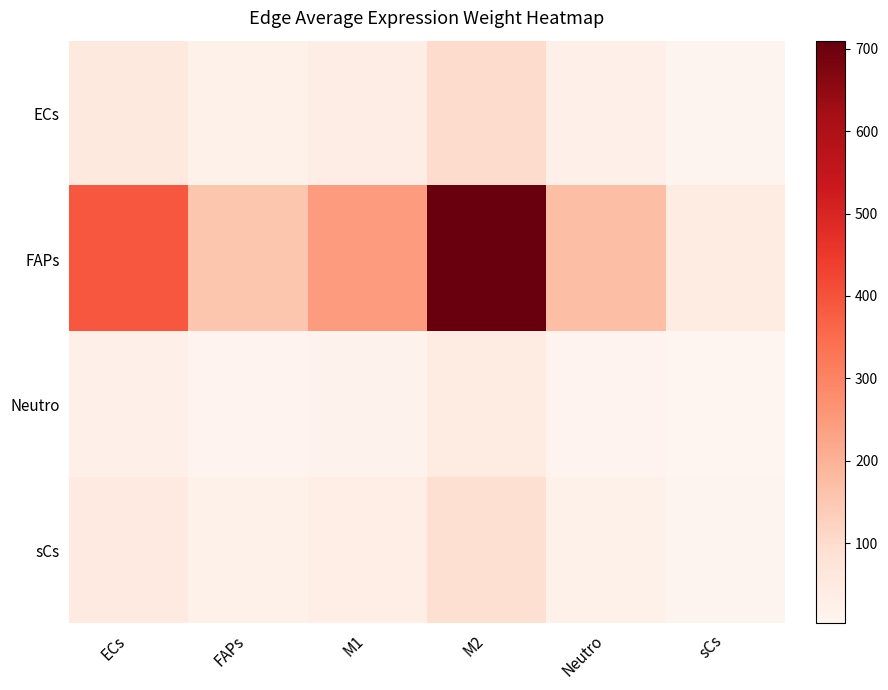

What is the difference between the highest and lowest values at FAPs?

147.3